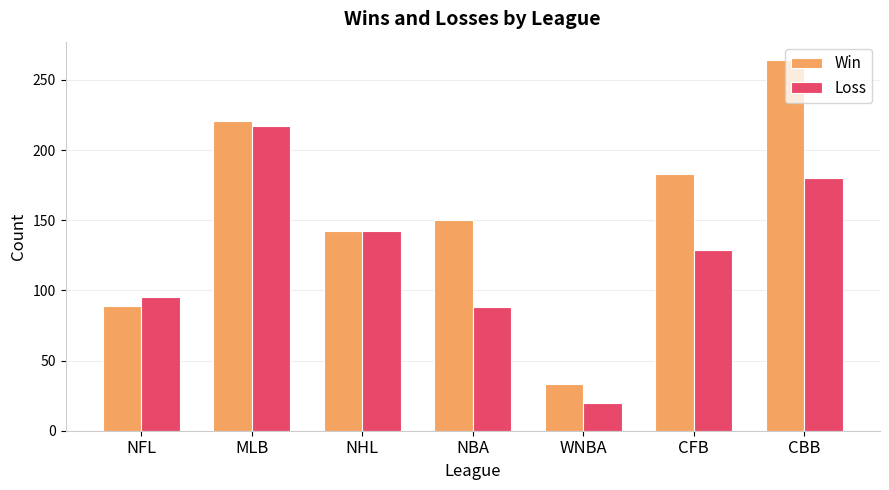

Which label corresponds to the smallest value in the chart?

WNBA